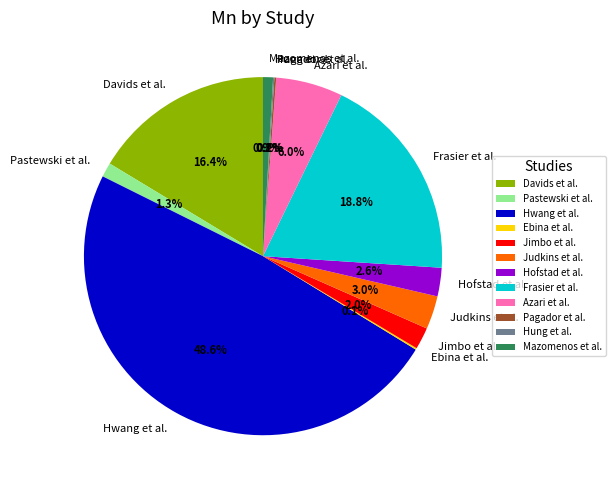

Which category has the biggest portion of the pie?

Hwang et al.